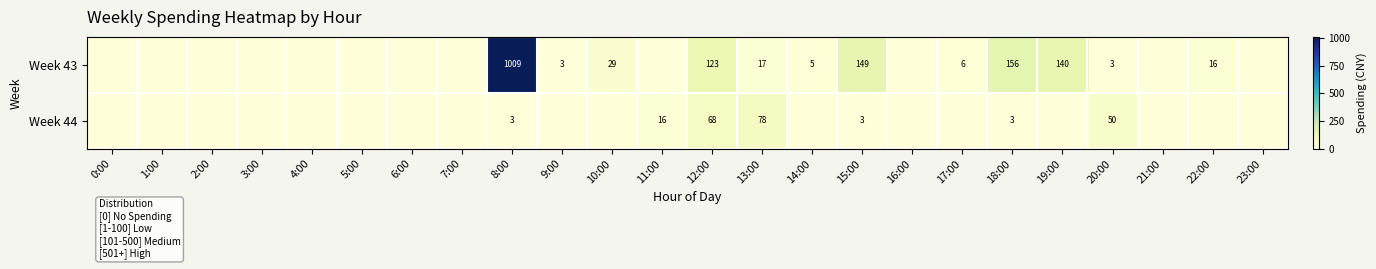

True or false: Week 43 has a value of 26 at 22:00.

False